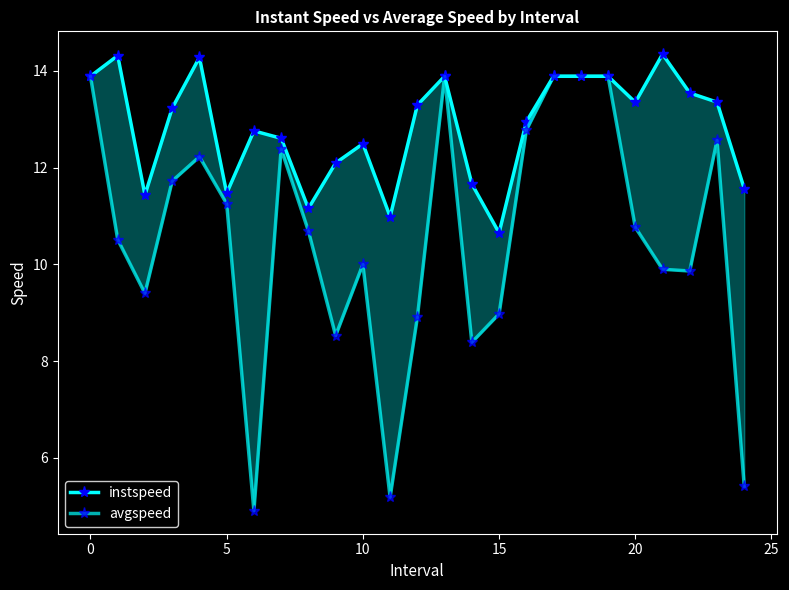

Is it true that instspeed equals 11.7 at 14?

True